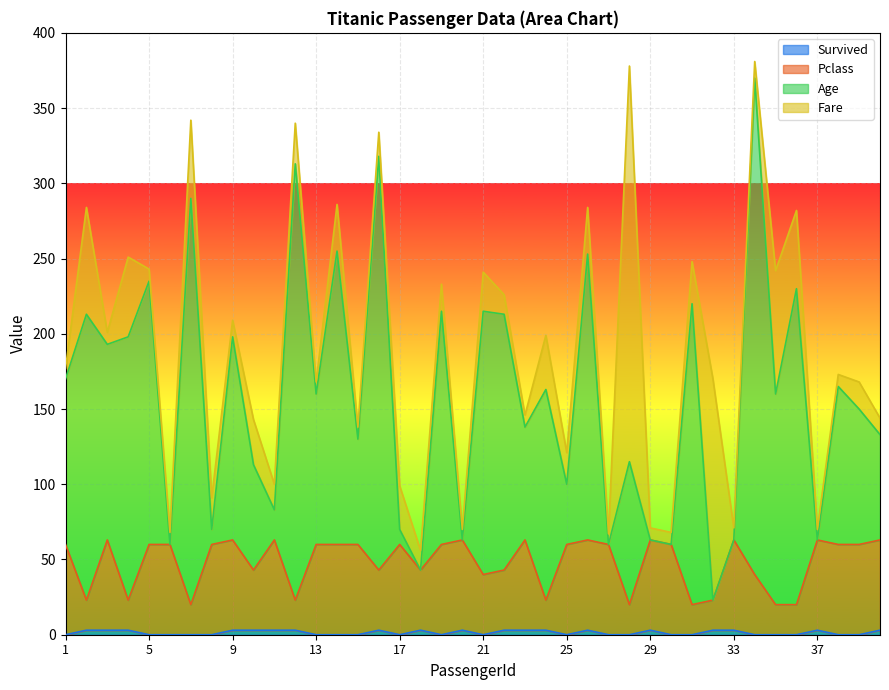

Does the chart display data point markers on the line(s)?

No